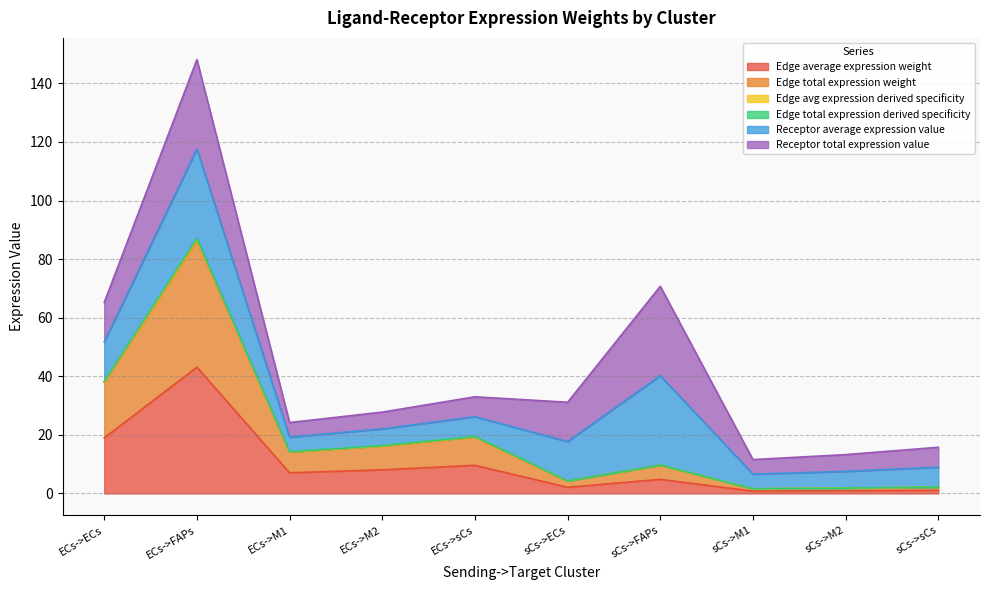

Is it true that Edge total expression derived specificity equals 0.5 at sCs->sCs?

False